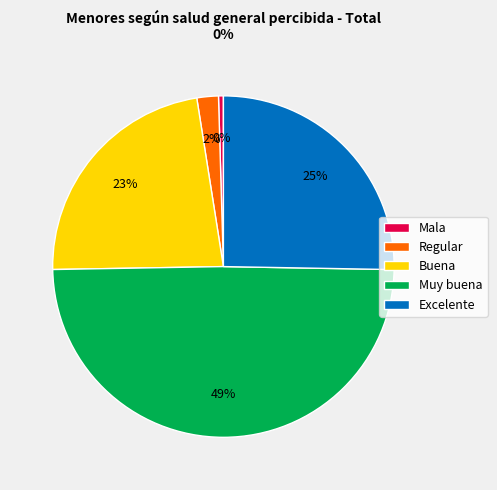

The Regular slice represents 2% of the pie. True or false?

True